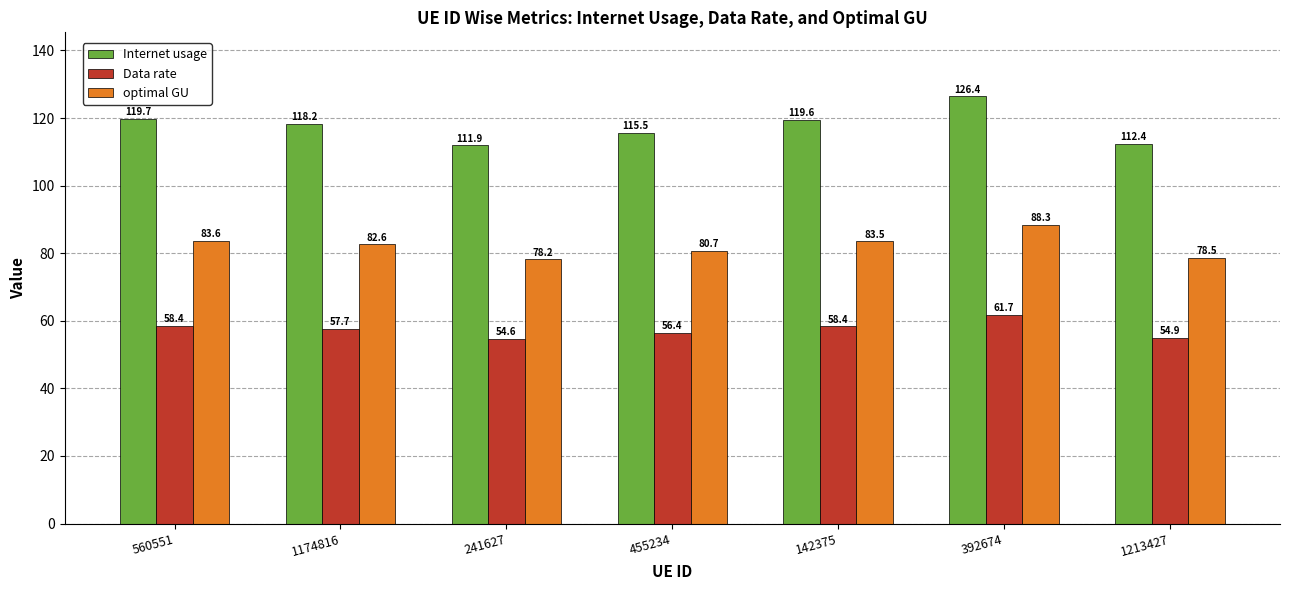

At which category is the sum across all series the highest?

392674